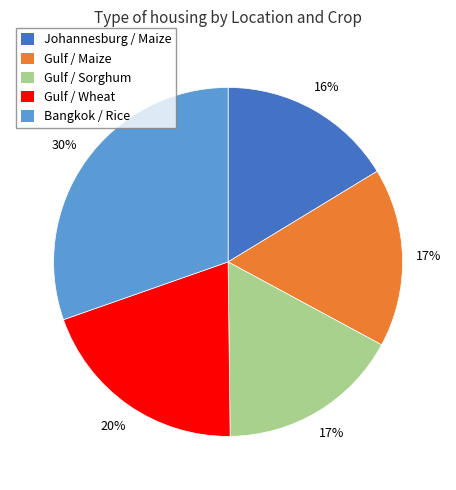

Is it true that Gulf / Wheat is 30% of the pie?

False